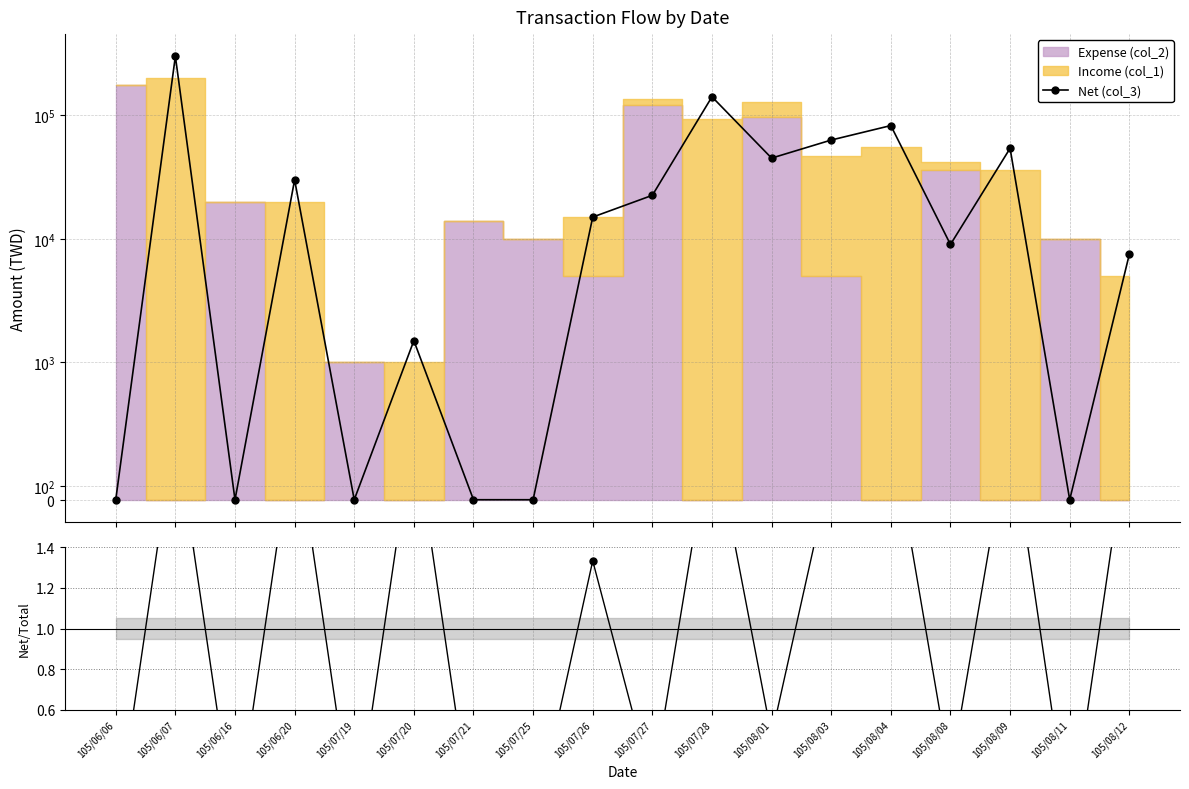

At which category does the chart reach its minimum across all series?

105/06/06